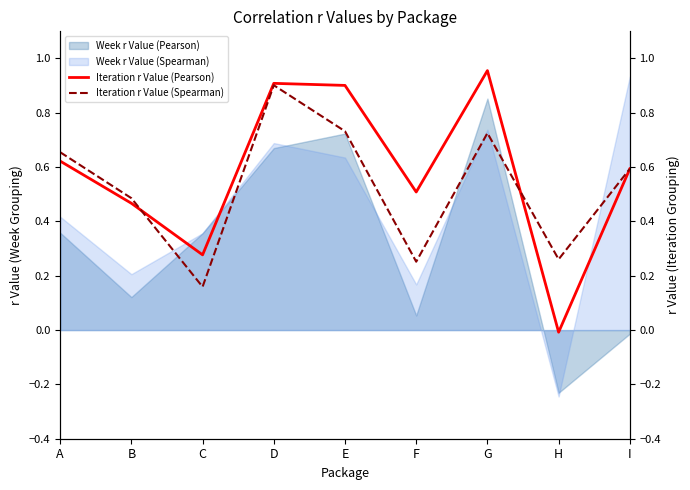

List the labels in order of Week r Value (Spearman) value, smallest first.

H, F, B, C, A, E, D, G, I